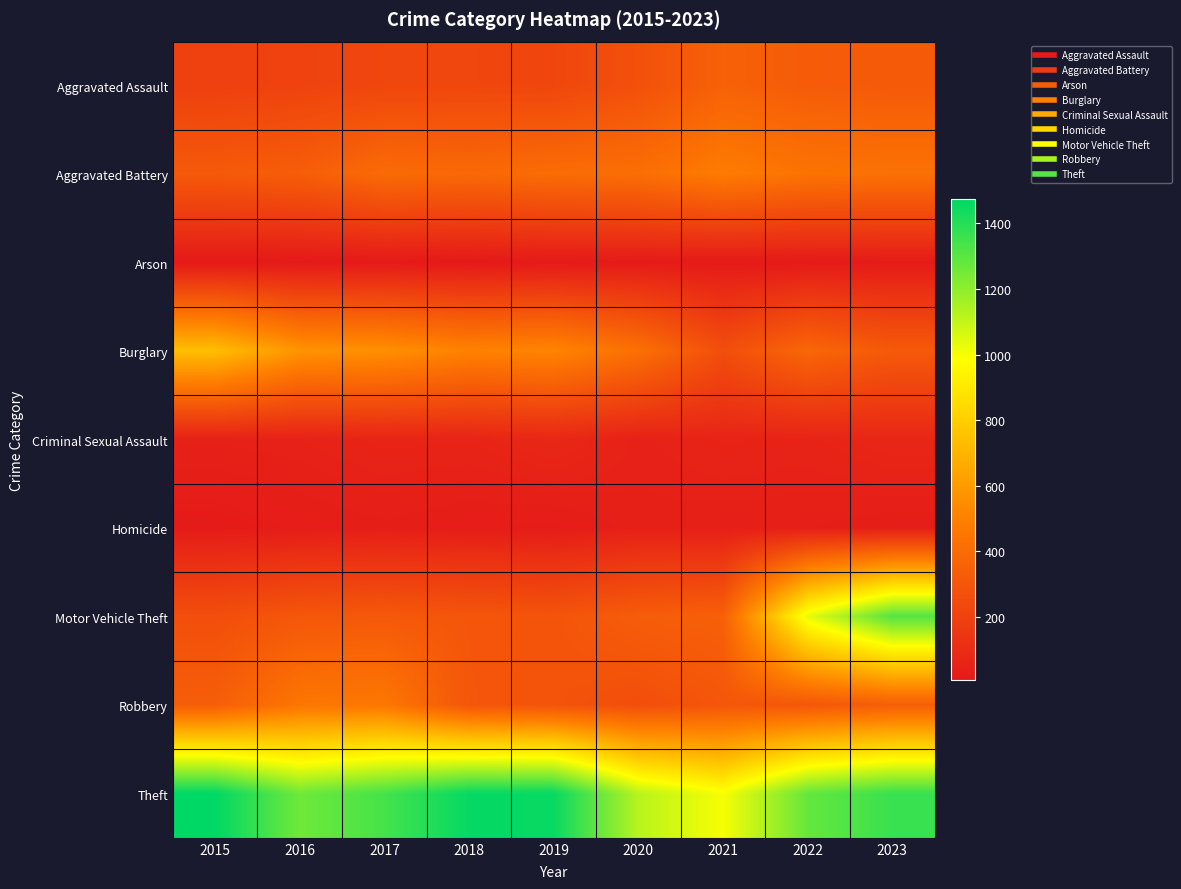

How many data points does each series have?

9